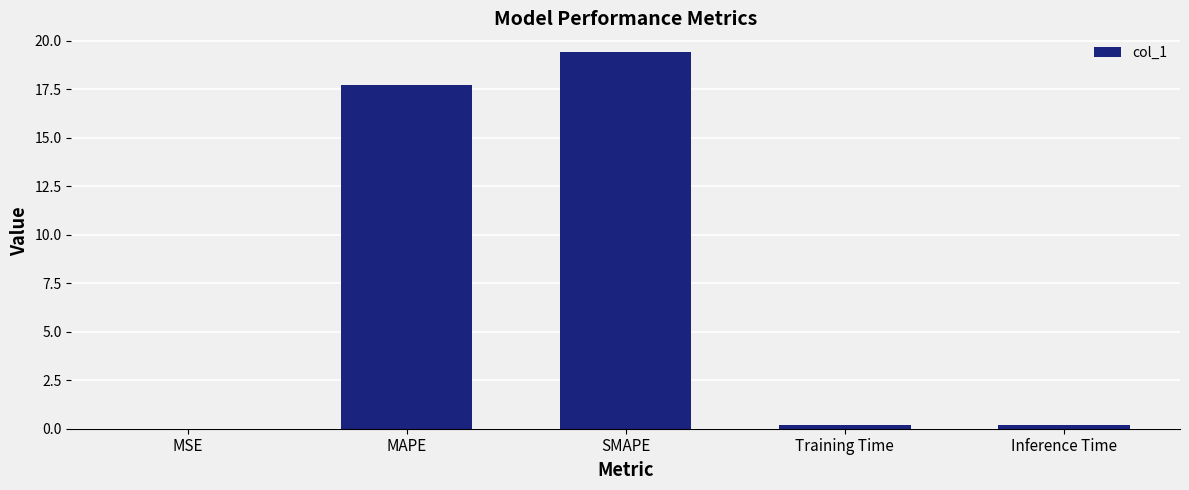

Between Inference Time and SMAPE, which is larger?

SMAPE